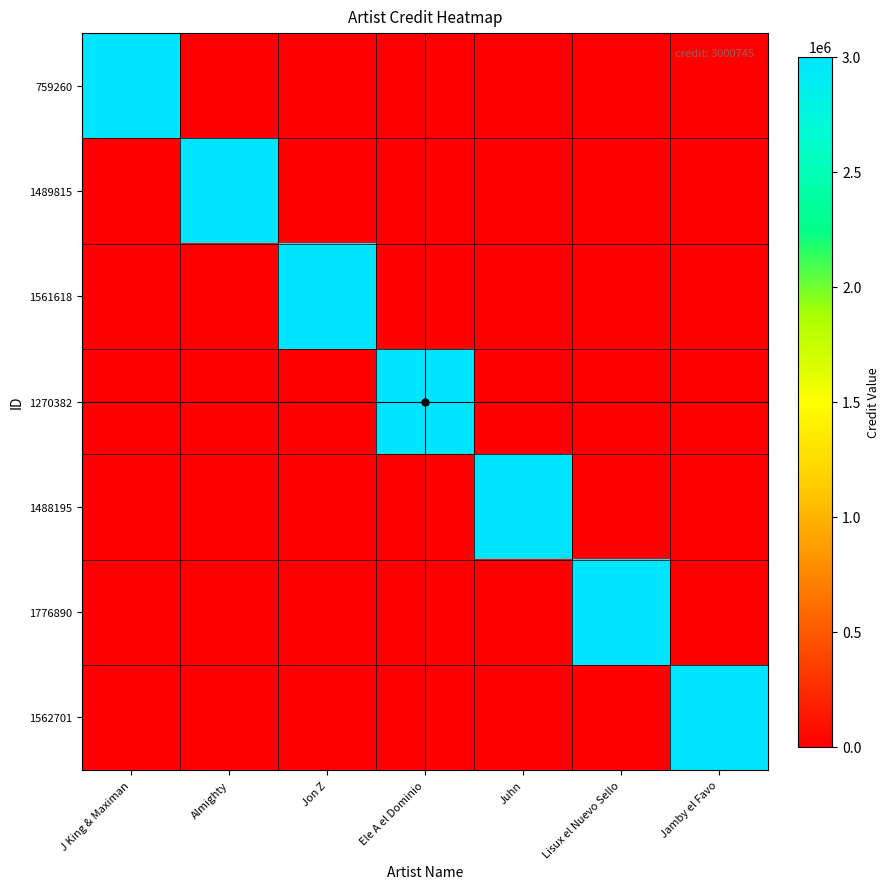

Which series has the largest range (max minus min)?

759260